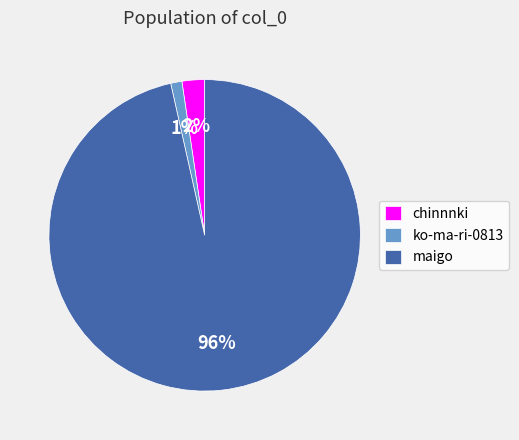

What percentage is the chinnnki slice, to the nearest percent?

2%